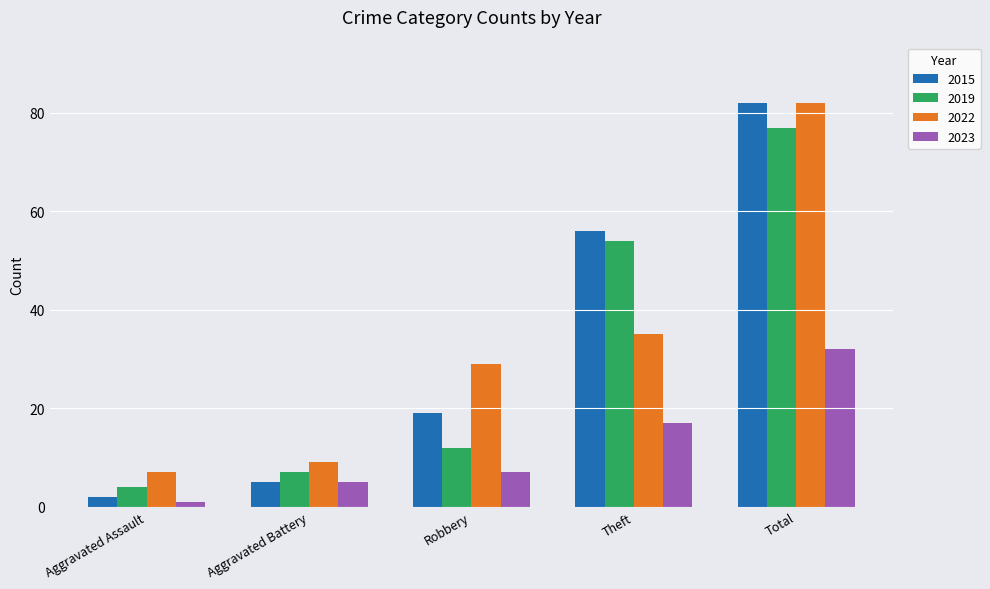

What is the total value across all series at Theft?

162